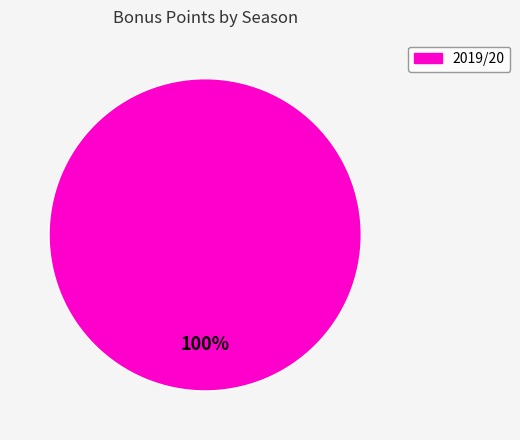

Count the number of slices in the pie.

1